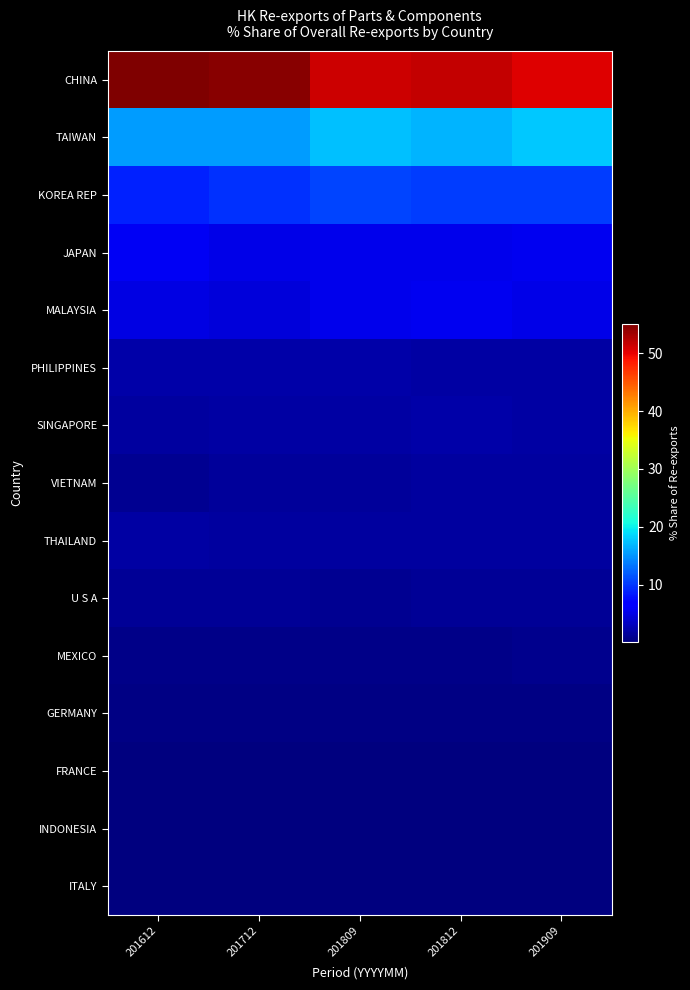

Which series changed the most between 201809 and 201909?

CHINA